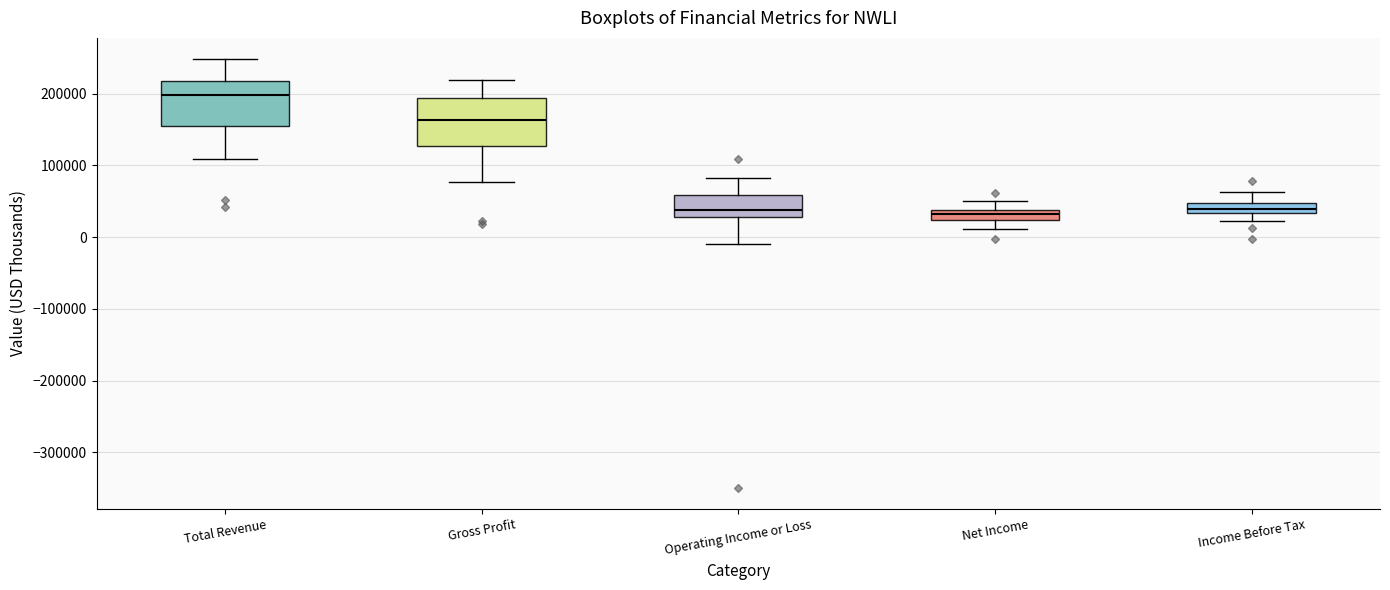

Where does the lower whisker of the box for Gross Profit end on the y-axis? The values are not printed on the chart, so give them approximately, as read against the axis.

80000